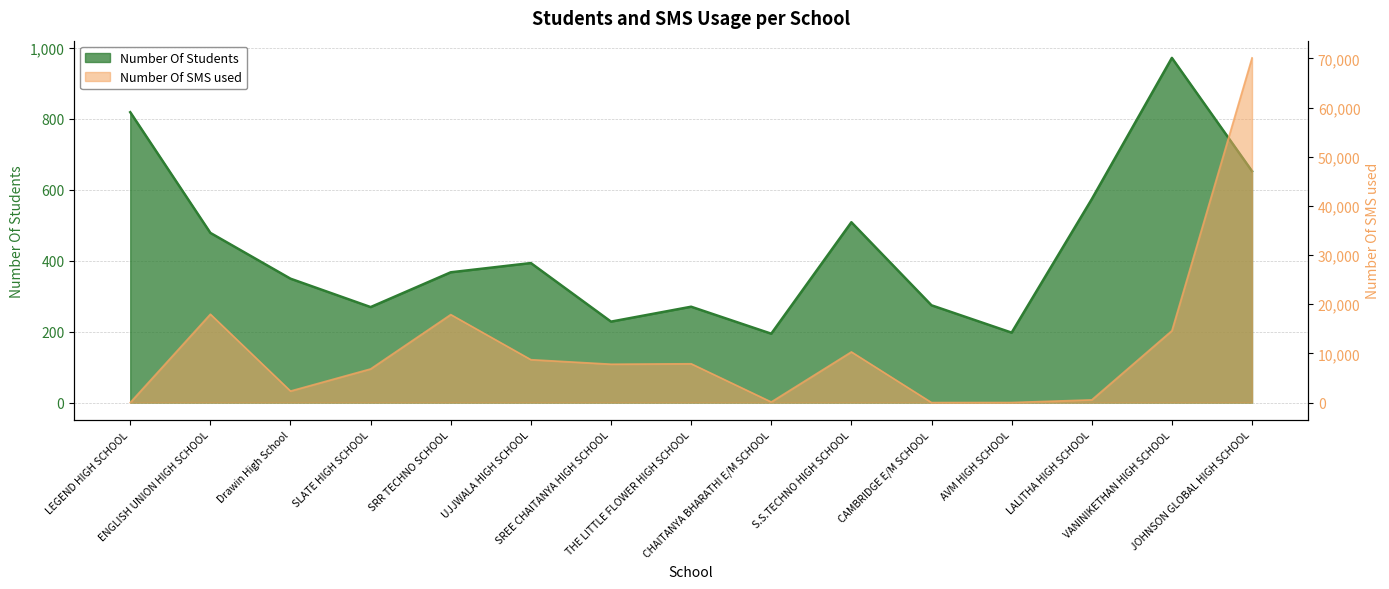

What is the label of the 13th point from the left?

LALITHA HIGH SCHOOL